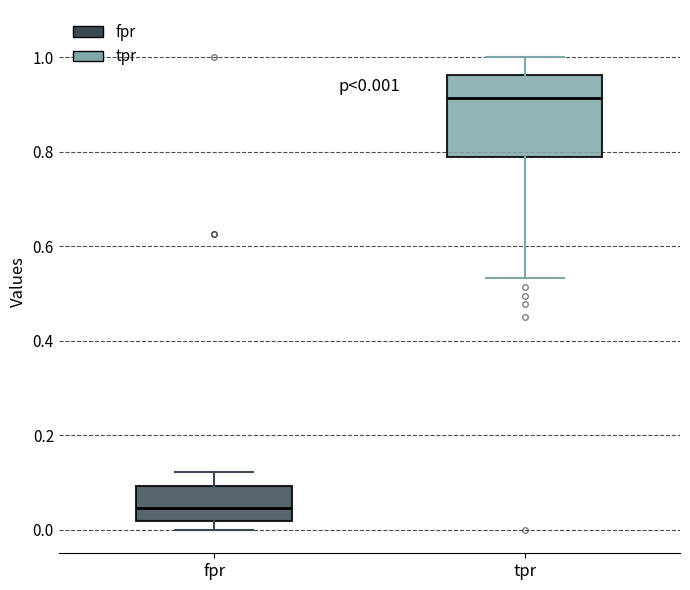

Which box's median line is the highest?

tpr